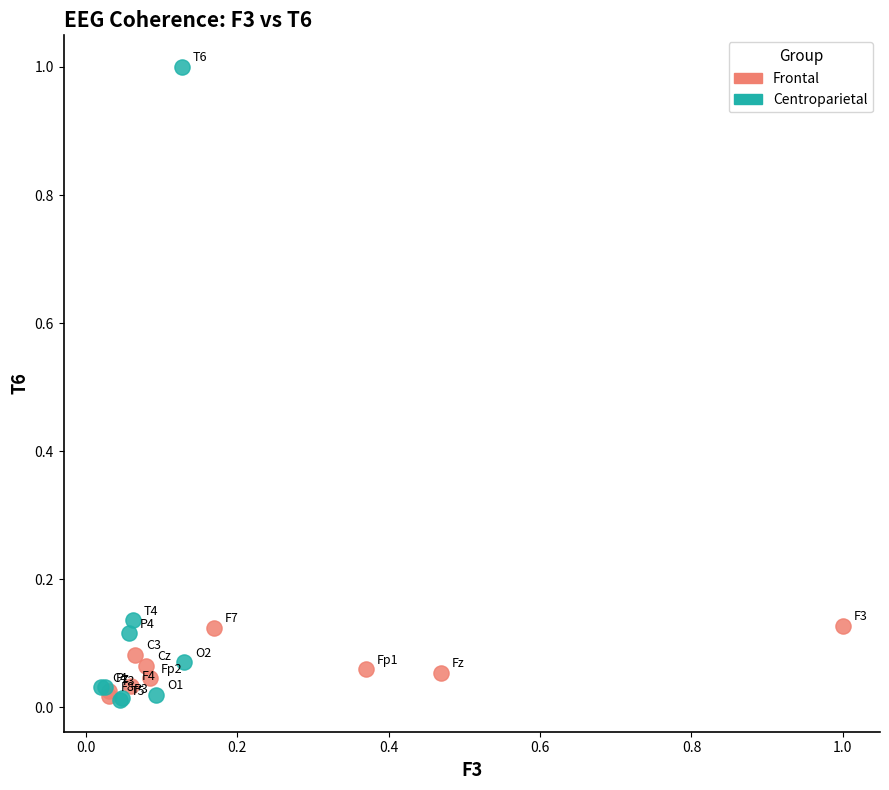

Which series contains the highest Y value?

Centroparietal